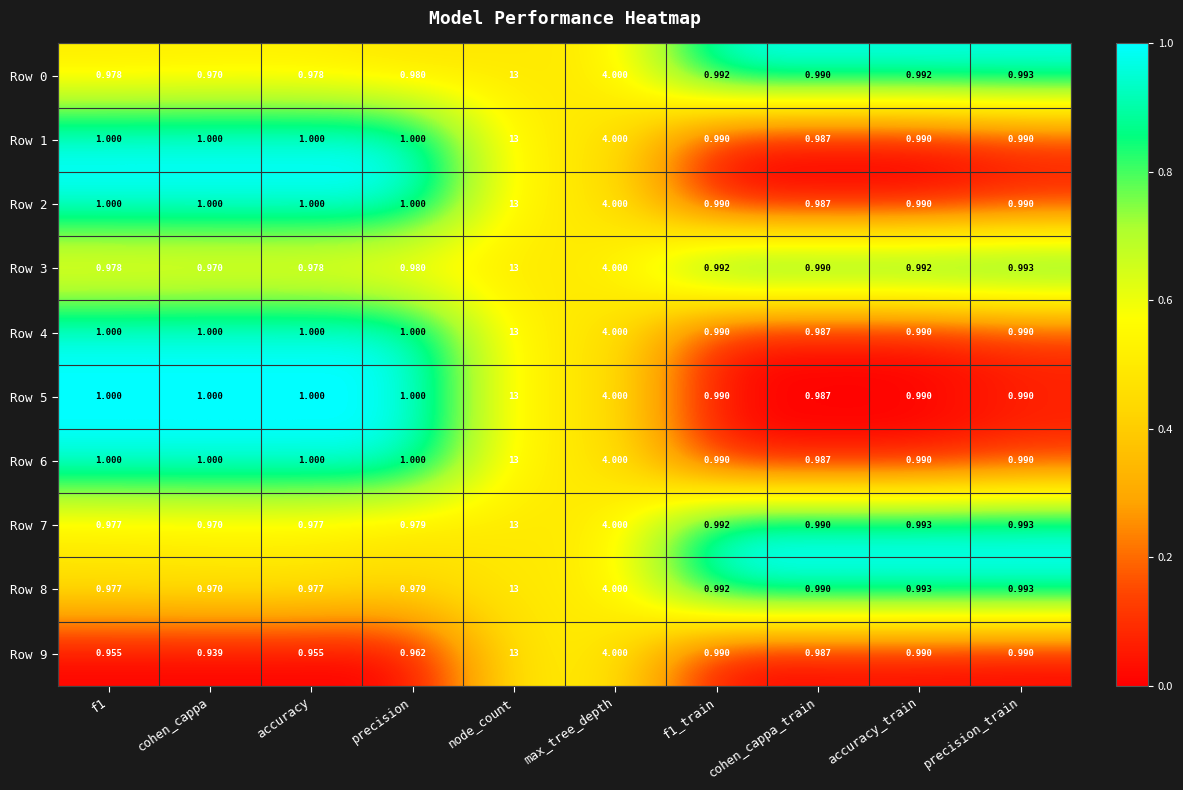

Where is Row 9 nearest to the value 6?

max_tree_depth